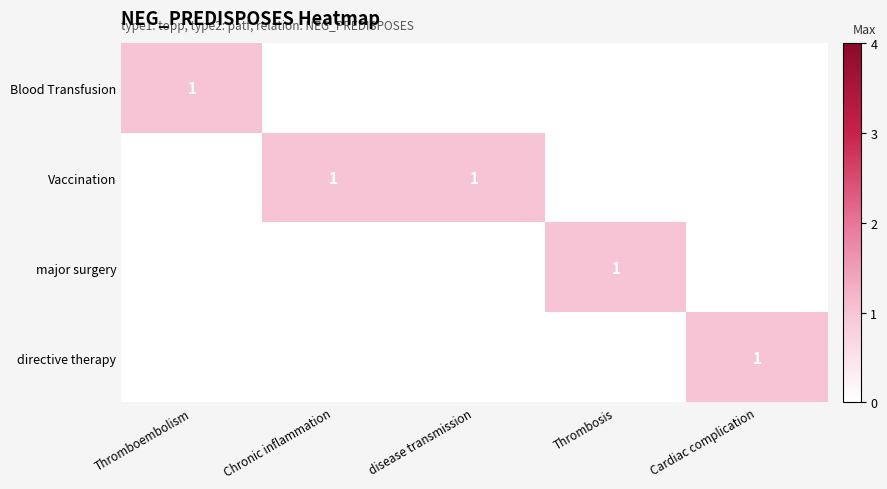

Is it true that Vaccination equals 1.0 at Chronic inflammation?

True